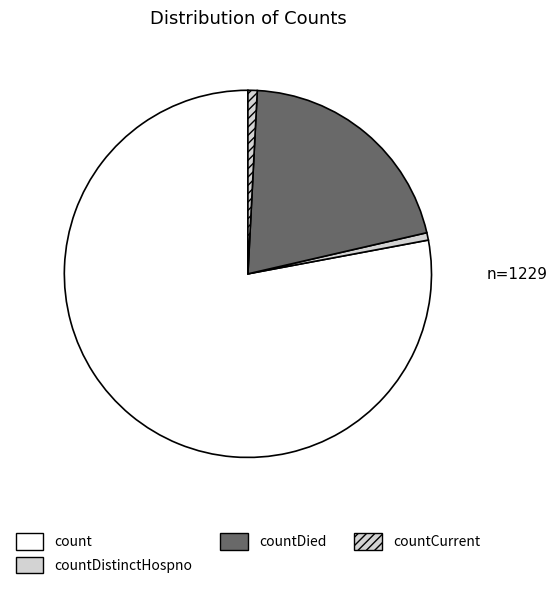

How many segments does this pie chart have?

4